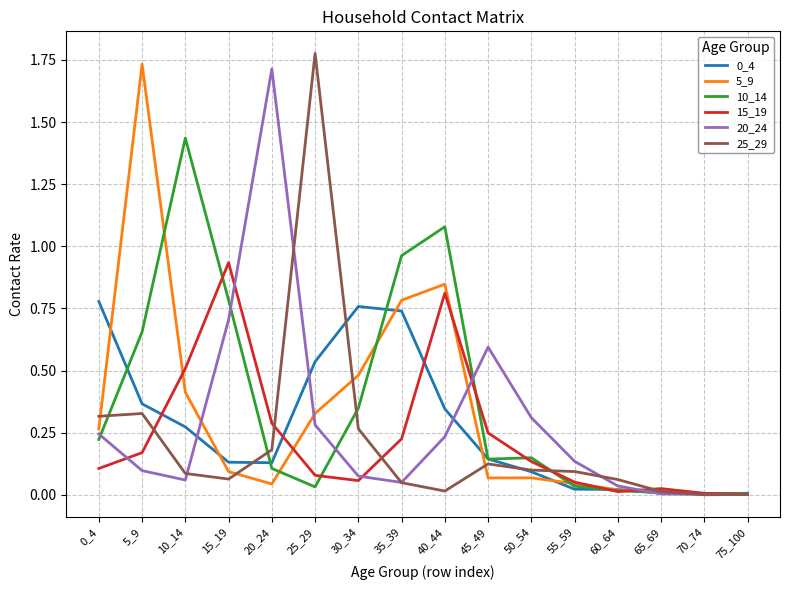

At which category does the chart reach its peak across all series?

25_29